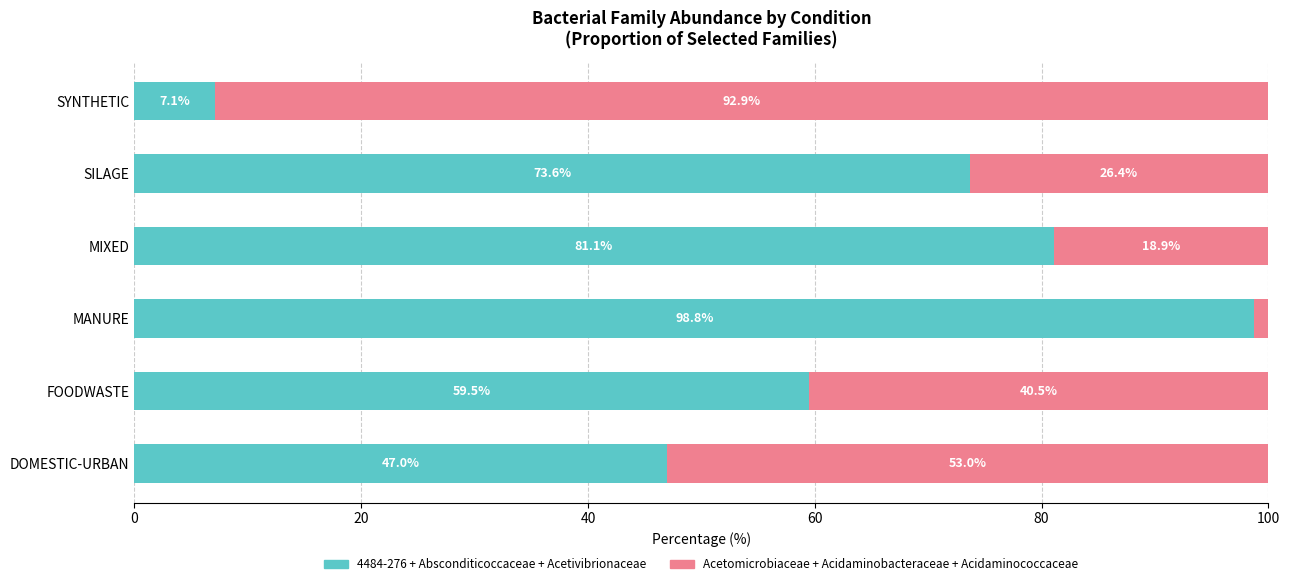

What is the total value across all series at MIXED?

100.0